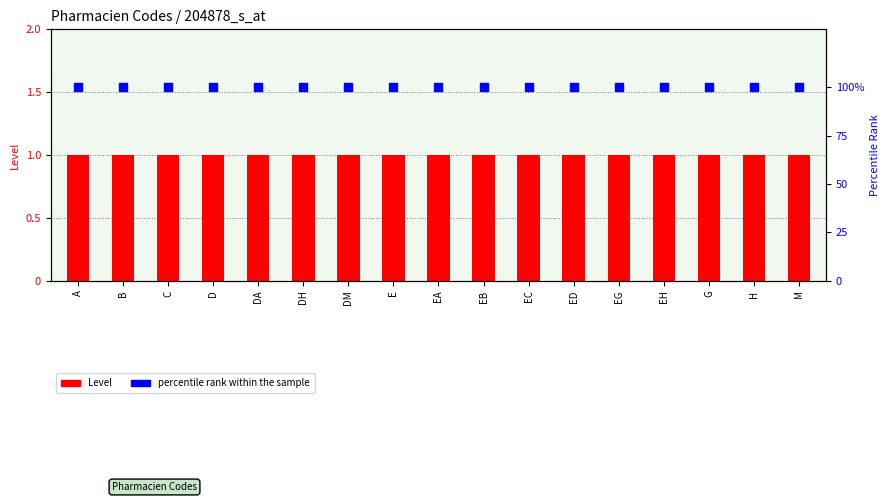

Is the value of Level (code level) at EA greater than the value of percentile rank within the sample at DA?

No